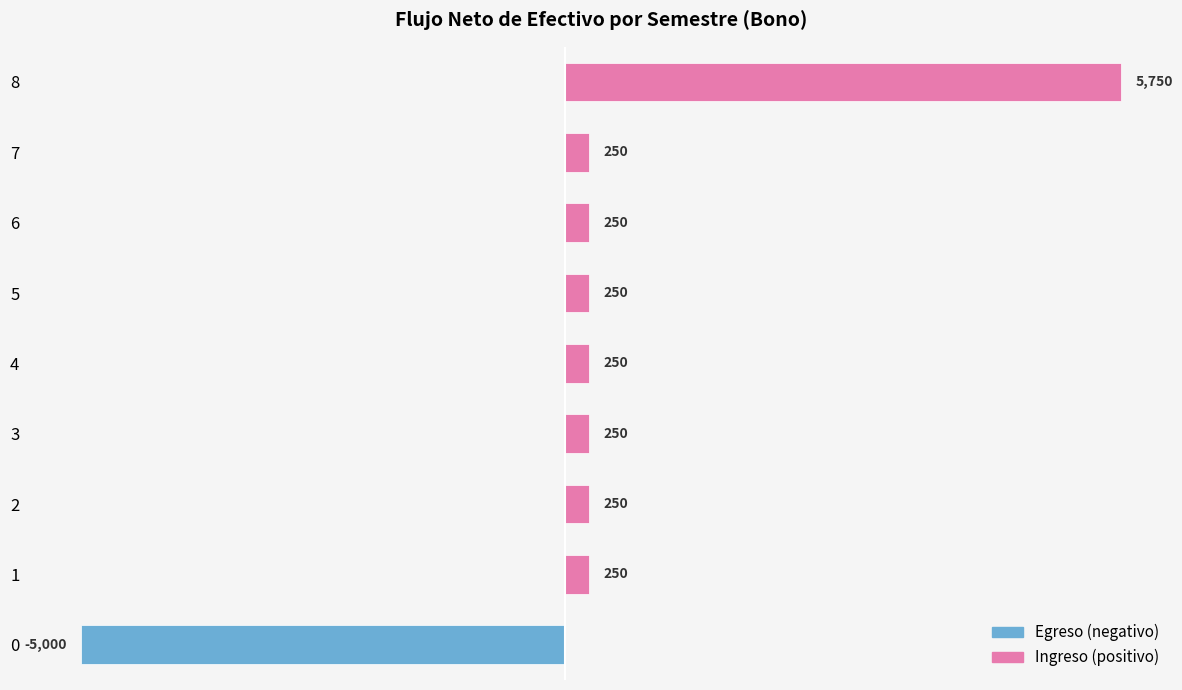

Does the chart contain any negative values?

Yes